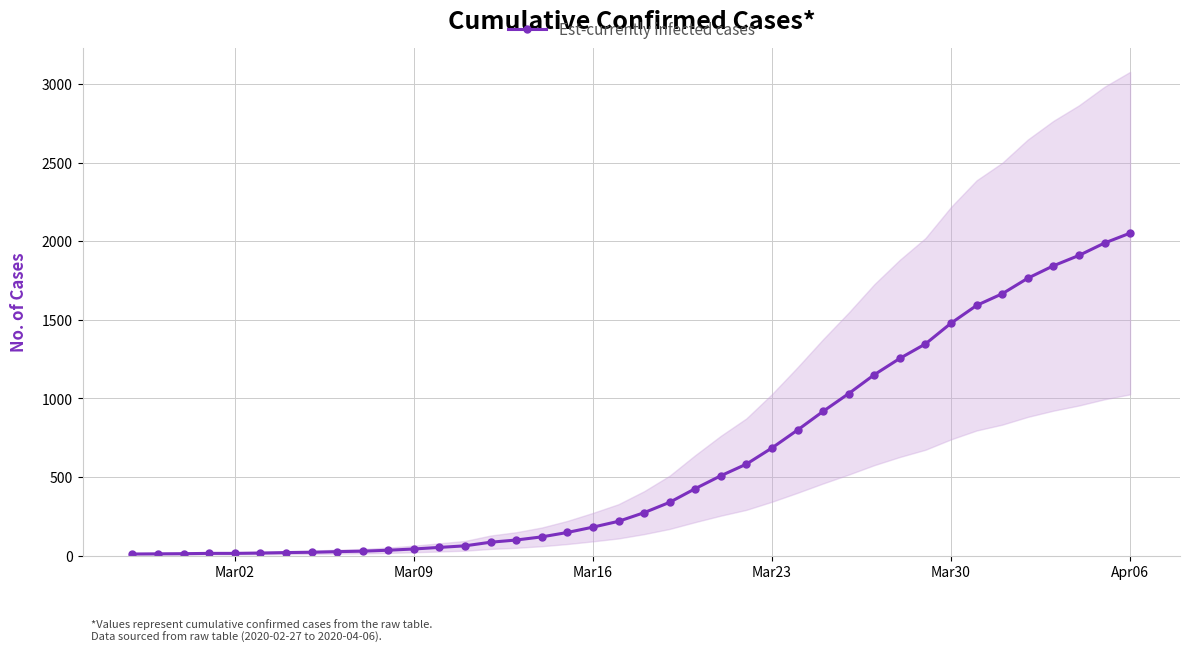

What is the maximum value shown in the chart?

2052